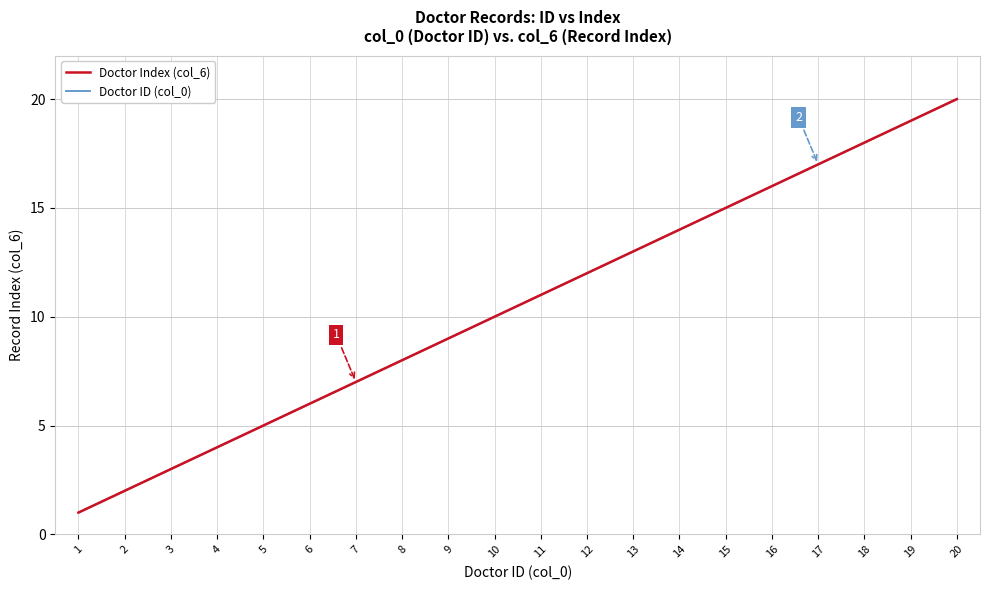

What is the value of the Doctor Index (col_6) point at the 20th from the left?

20